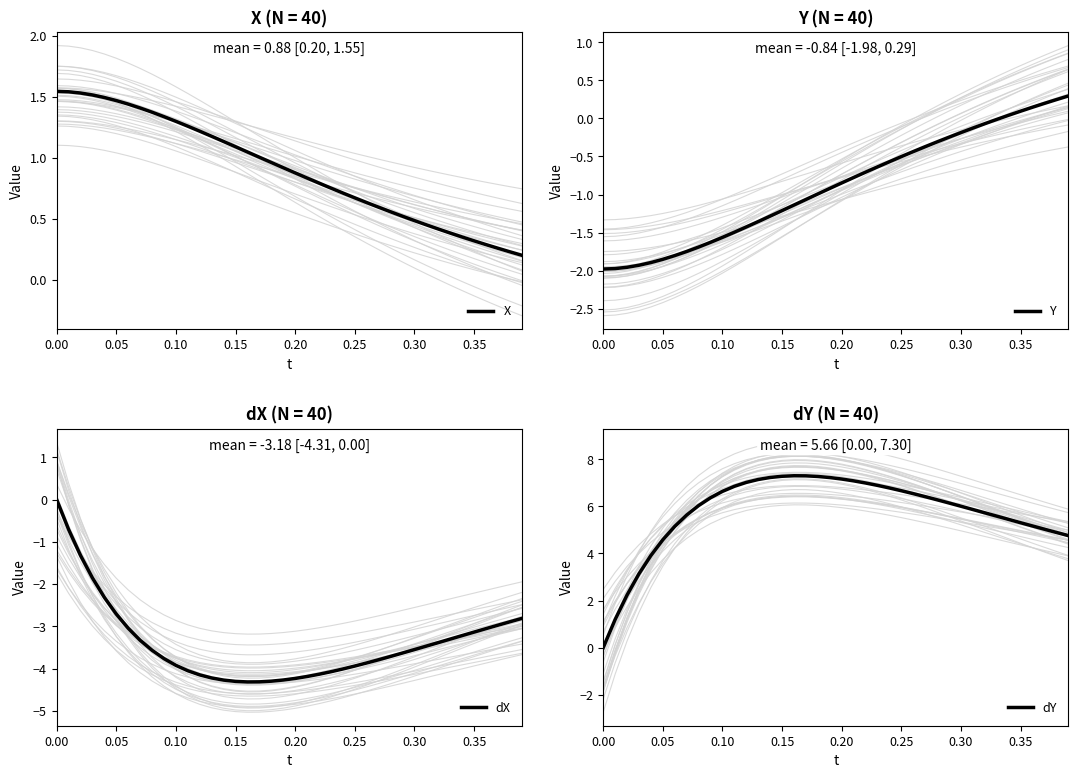

Is it true that X equals 1.4 at 0.20?

False